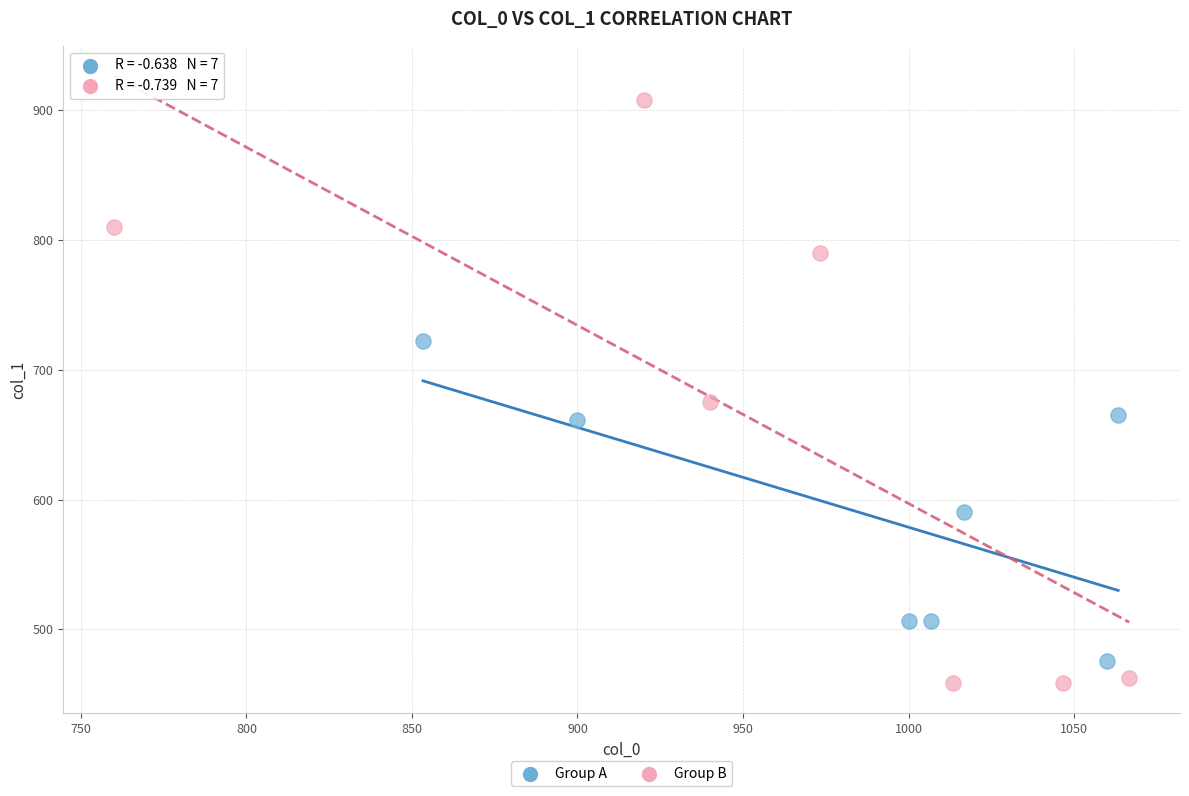

Which series has the widest spread of Y values?

Group B